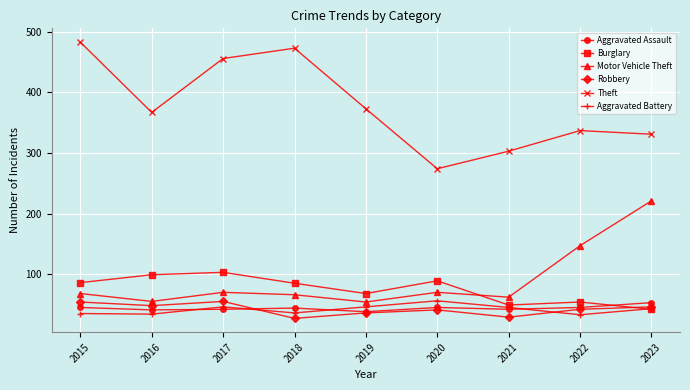

What is the value of the Aggravated Assault point at the 9th from the left?

53